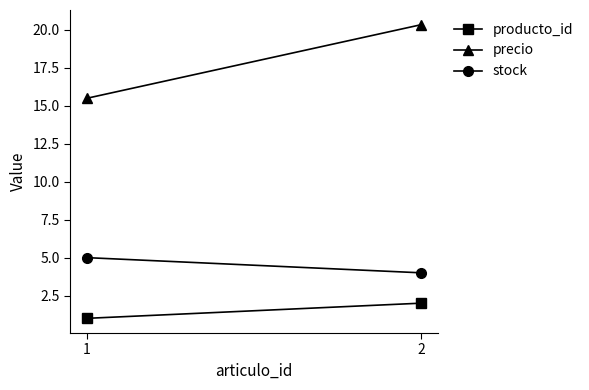

At how many categories does at least one series exceed 13?

2